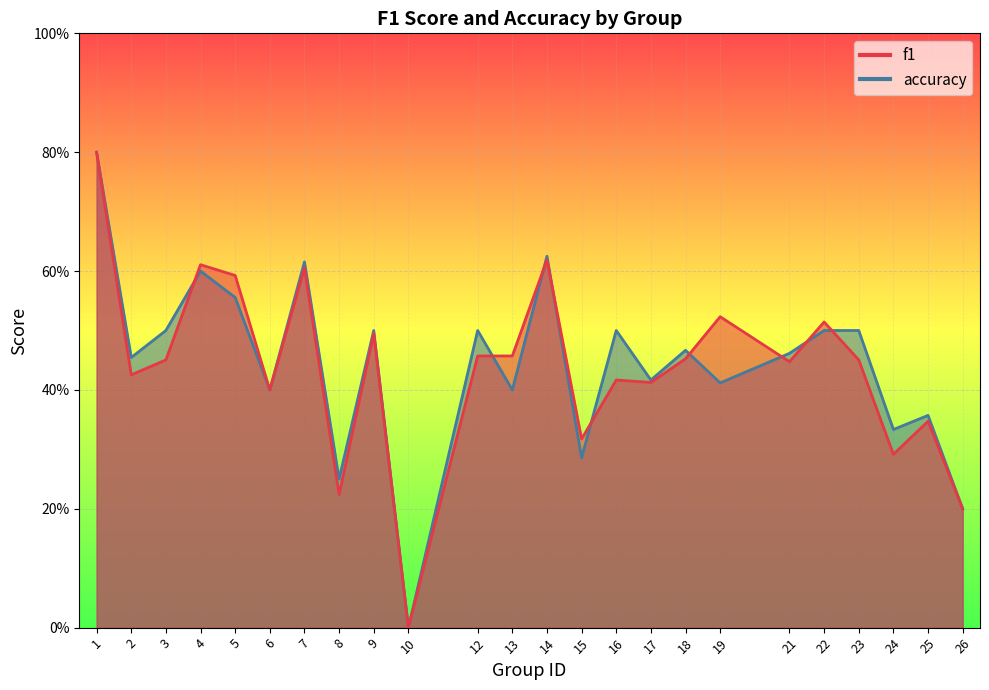

Reading right to left, what are all the values shown in this chart?

f1: 0.2	0.3	0.3	0.5	0.5	0.4	0.5	0.5	0.4	0.4	0.3	0.6	0.5	0.5	0.0	0.5	0.2	0.6	0.4	0.6	0.6	0.5	0.4	0.8
accuracy: 0.2	0.4	0.3	0.5	0.5	0.5	0.4	0.5	0.4	0.5	0.3	0.6	0.4	0.5	0.0	0.5	0.2	0.6	0.4	0.6	0.6	0.5	0.5	0.8